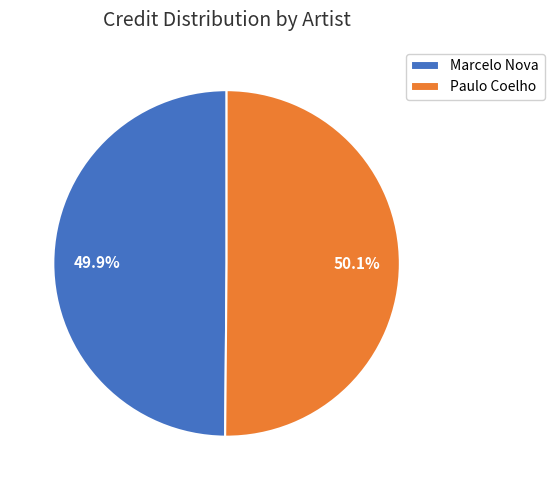

Is there any slice that represents more than half of the pie?

Yes